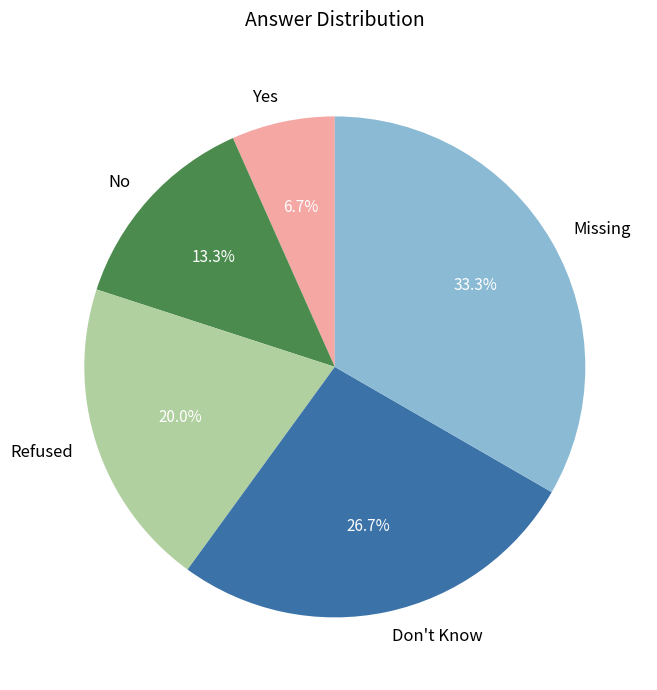

To the nearest percent, what percentage of the pie is Refused?

20%